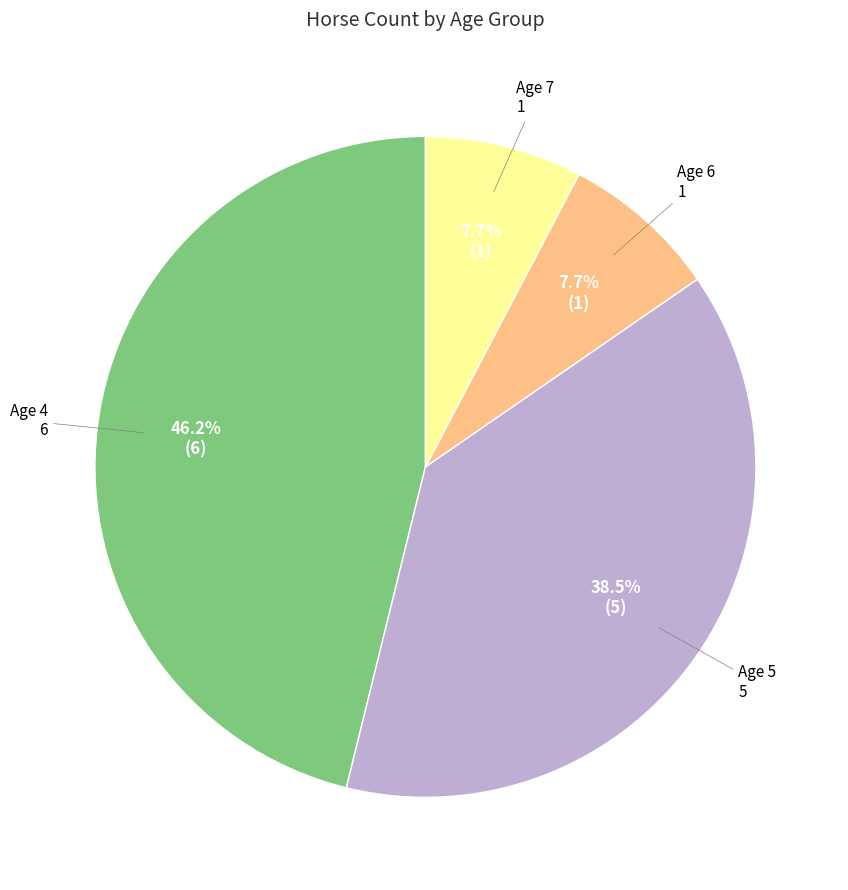

Do Age 7 and Age 6 together represent more than half of the pie?

No